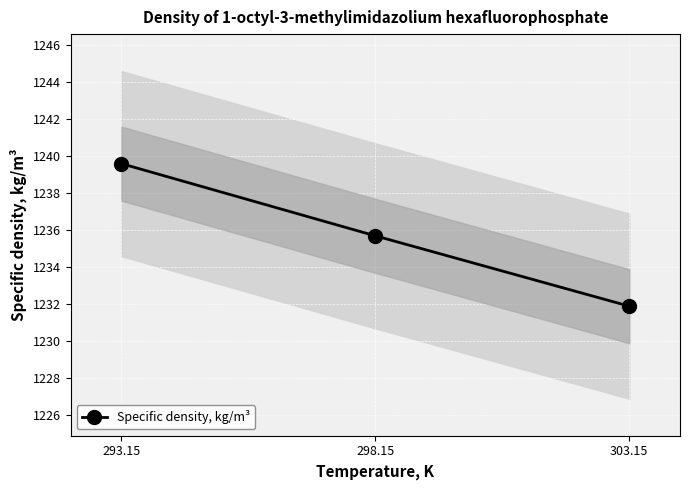

What is the maximum value shown in the chart?

1239.6